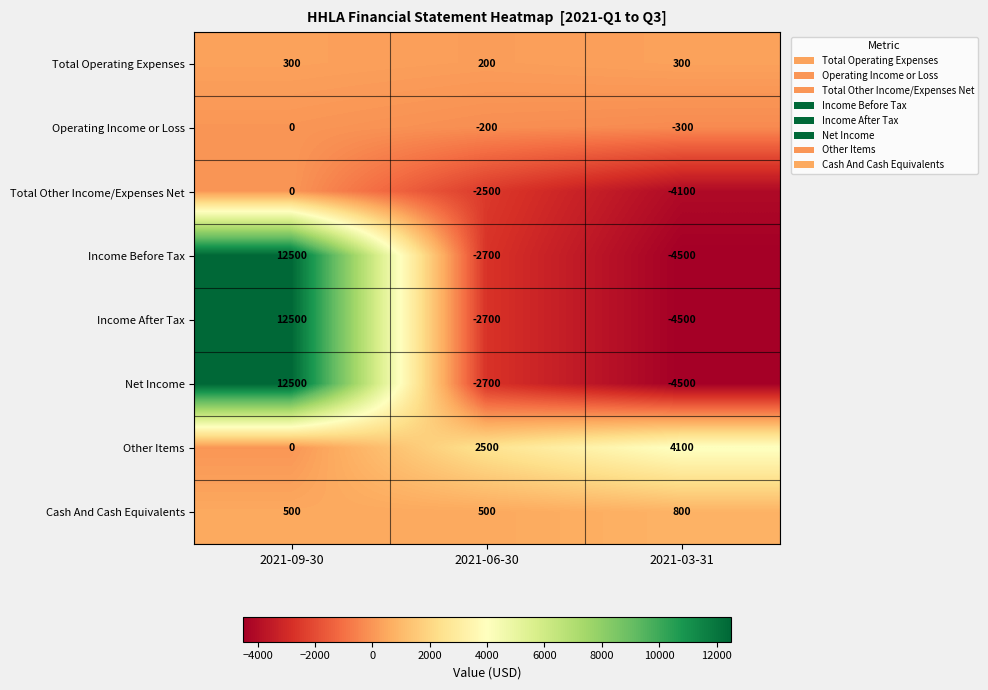

Which series has the largest total across all categories?

Other Items